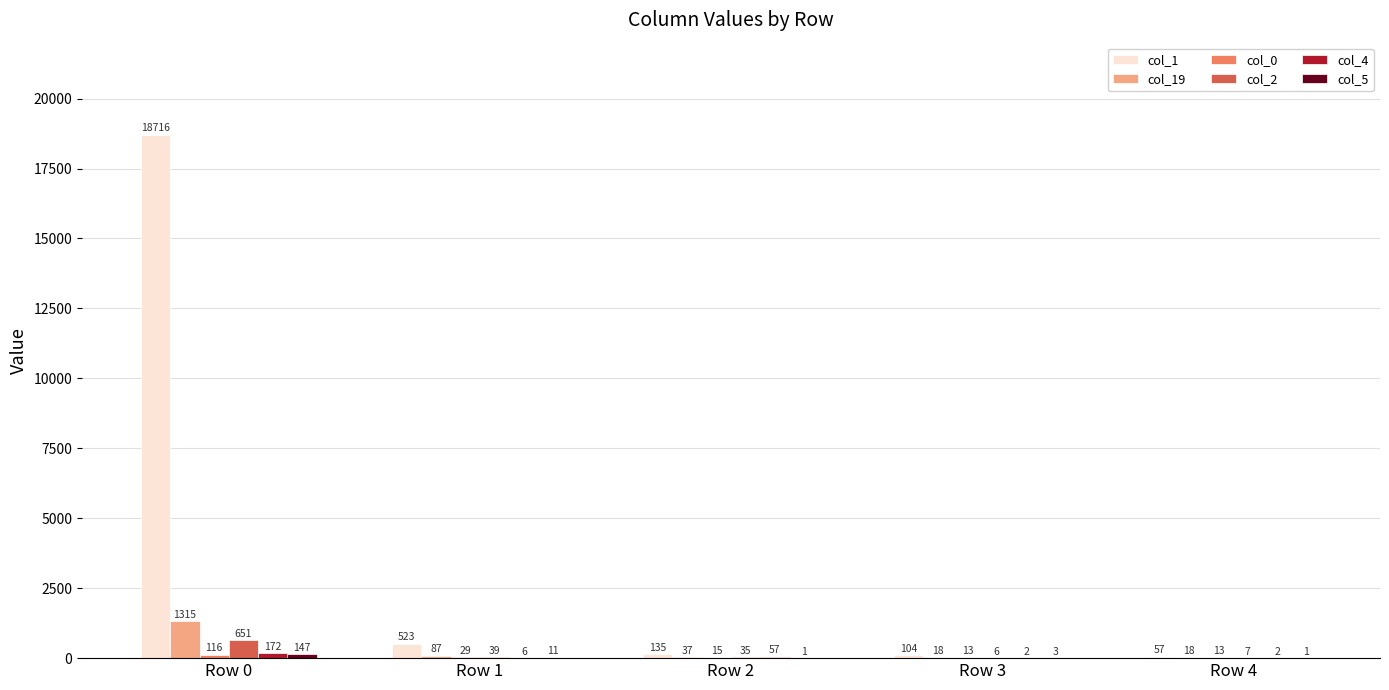

What is the sum of all col_1 values?

19535